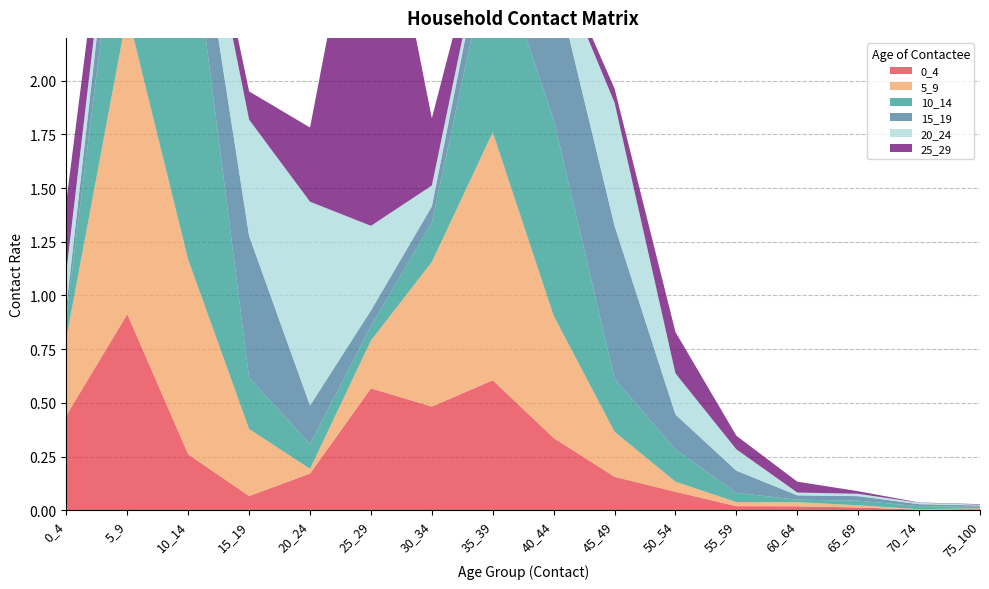

Reading right to left, what are all the values shown in this chart?

0_4: 75_100=0.0	70_74=0.0	65_69=0.0	60_64=0.0	55_59=0.0	50_54=0.1	45_49=0.2	40_44=0.3	35_39=0.6	30_34=0.5	25_29=0.6	20_24=0.2	15_19=0.1	10_14=0.3	5_9=0.9	0_4=0.4
5_9: 75_100=0.0	70_74=0.0	65_69=0.0	60_64=0.0	55_59=0.0	50_54=0.0	45_49=0.2	40_44=0.6	35_39=1.2	30_34=0.7	25_29=0.2	20_24=0.0	15_19=0.3	10_14=0.9	5_9=1.4	0_4=0.4
10_14: 75_100=0.0	70_74=0.0	65_69=0.0	60_64=0.0	55_59=0.0	50_54=0.2	45_49=0.2	40_44=0.9	35_39=0.9	30_34=0.2	25_29=0.1	20_24=0.1	15_19=0.2	10_14=1.7	5_9=0.9	0_4=0.1
15_19: 75_100=0.0	70_74=0.0	65_69=0.0	60_64=0.0	55_59=0.1	50_54=0.2	45_49=0.7	40_44=0.7	35_39=0.2	30_34=0.1	25_29=0.1	20_24=0.2	15_19=0.7	10_14=0.3	5_9=0.3	0_4=0.0
20_24: 75_100=0.0	70_74=0.0	65_69=0.0	60_64=0.0	55_59=0.1	50_54=0.2	45_49=0.6	40_44=0.1	35_39=0.0	30_34=0.1	25_29=0.4	20_24=0.9	15_19=0.5	10_14=0.1	5_9=0.1	0_4=0.2
25_29: 75_100=0.0	70_74=0.0	65_69=0.0	60_64=0.1	55_59=0.1	50_54=0.2	45_49=0.1	40_44=0.0	35_39=0.0	30_34=0.3	25_29=1.9	20_24=0.3	15_19=0.1	10_14=0.1	5_9=0.1	0_4=0.3